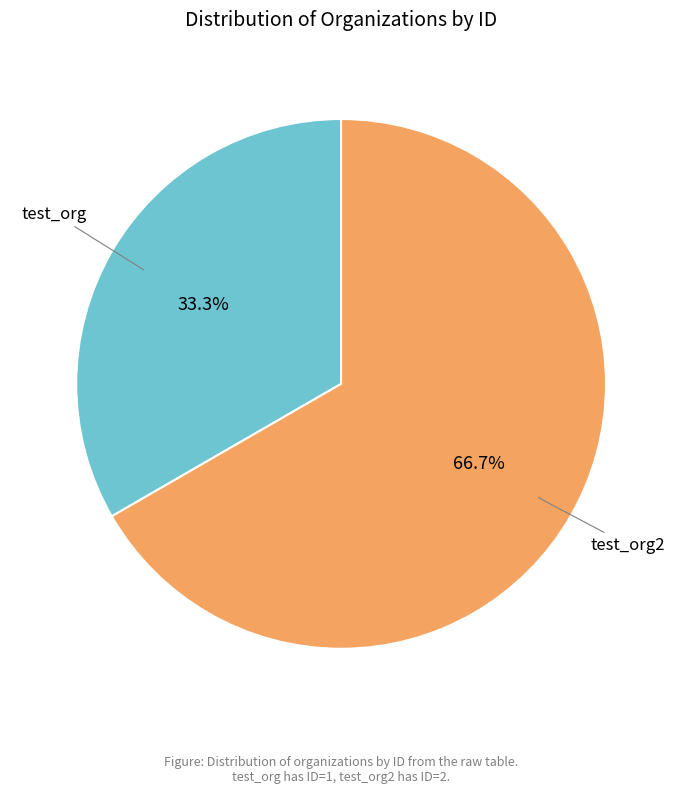

Is there a majority slice in this chart?

Yes